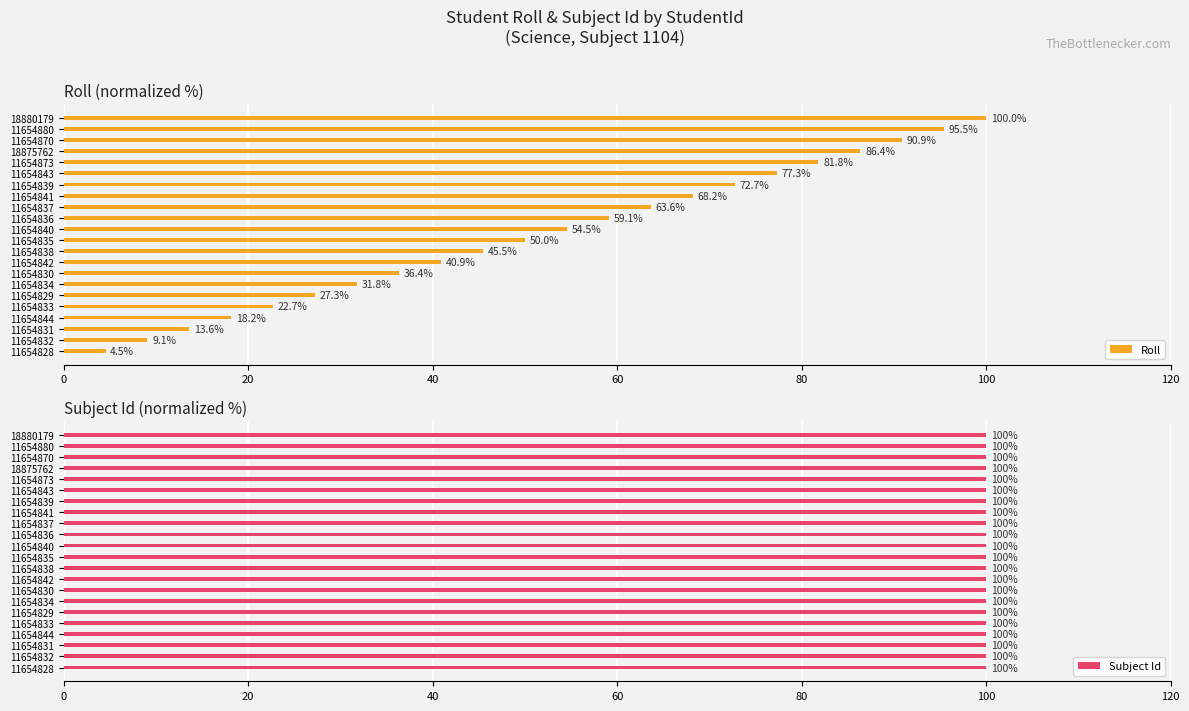

What is the highest value of the Roll series?

100.0